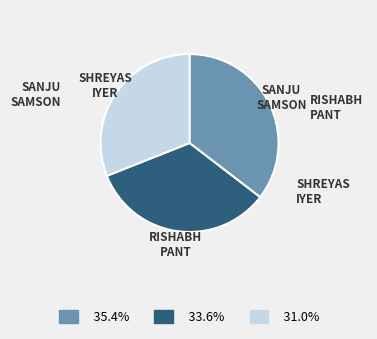

Does any single category account for the majority?

No